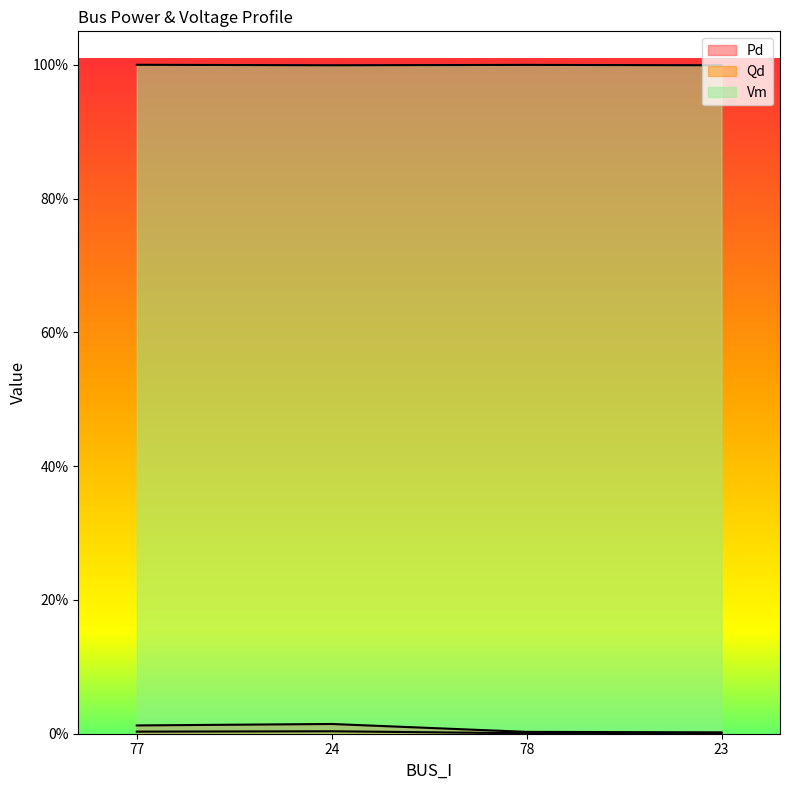

Reading left to right, transcribe all the data shown in this chart.

Pd: 77=0.0	24=0.0	78=0.0	23=0.0
Qd: 77=0.0	24=0.0	78=0.0	23=0.0
Vm: 77=1.0	24=1.0	78=1.0	23=1.0